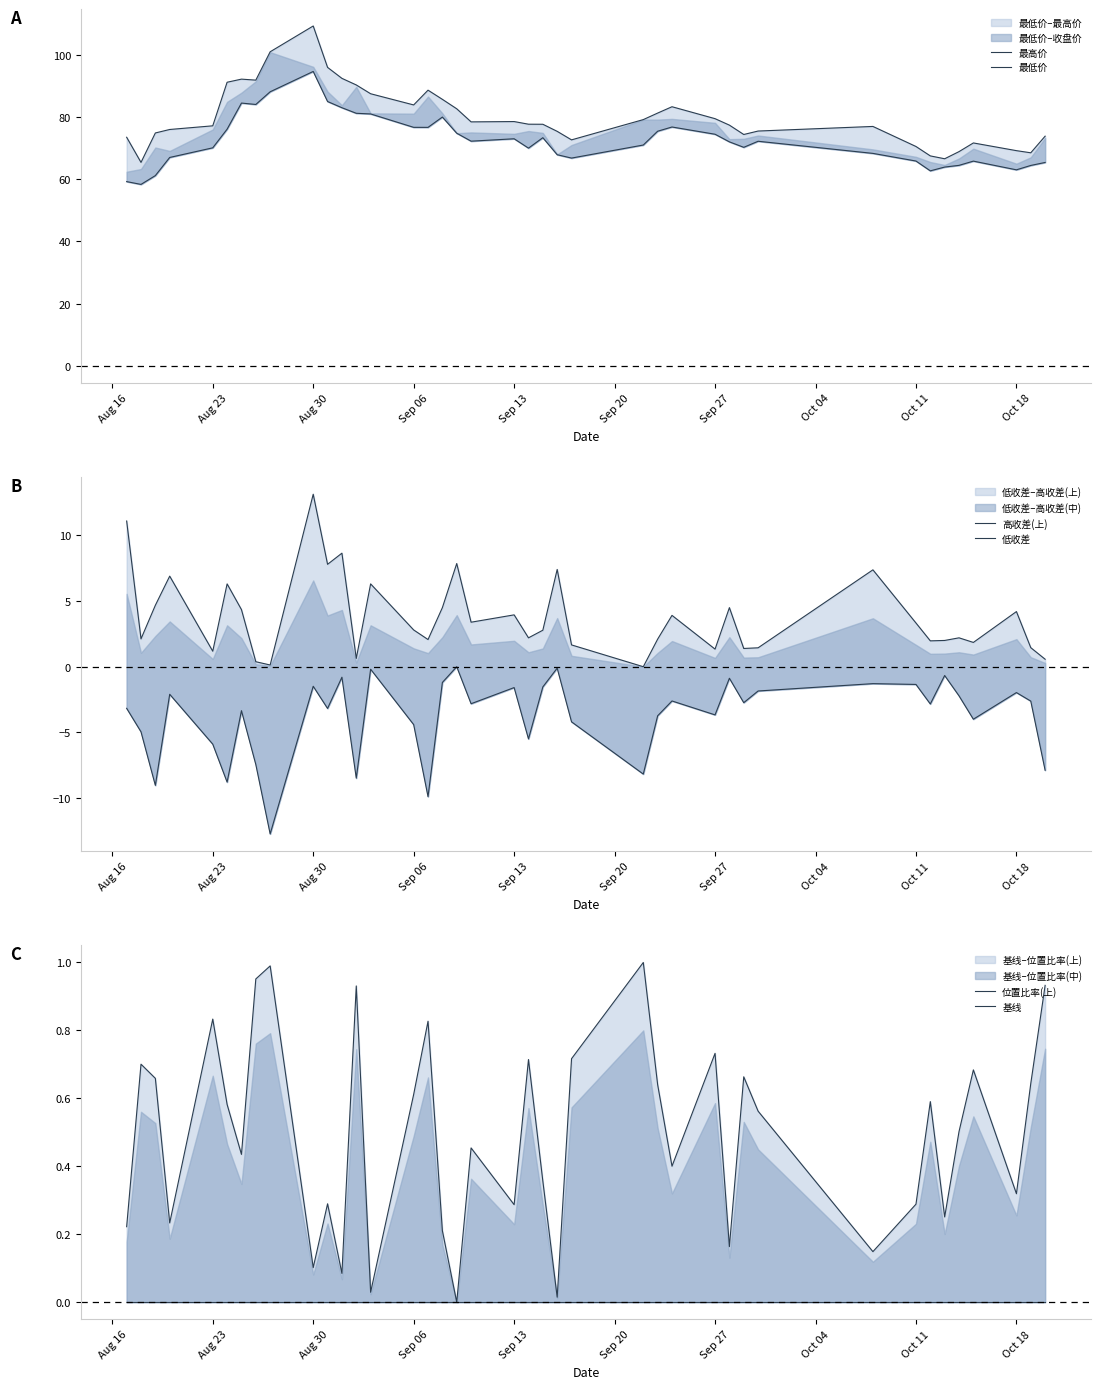

True or false: 高收差(上) and 低收差 cross at least once.

False